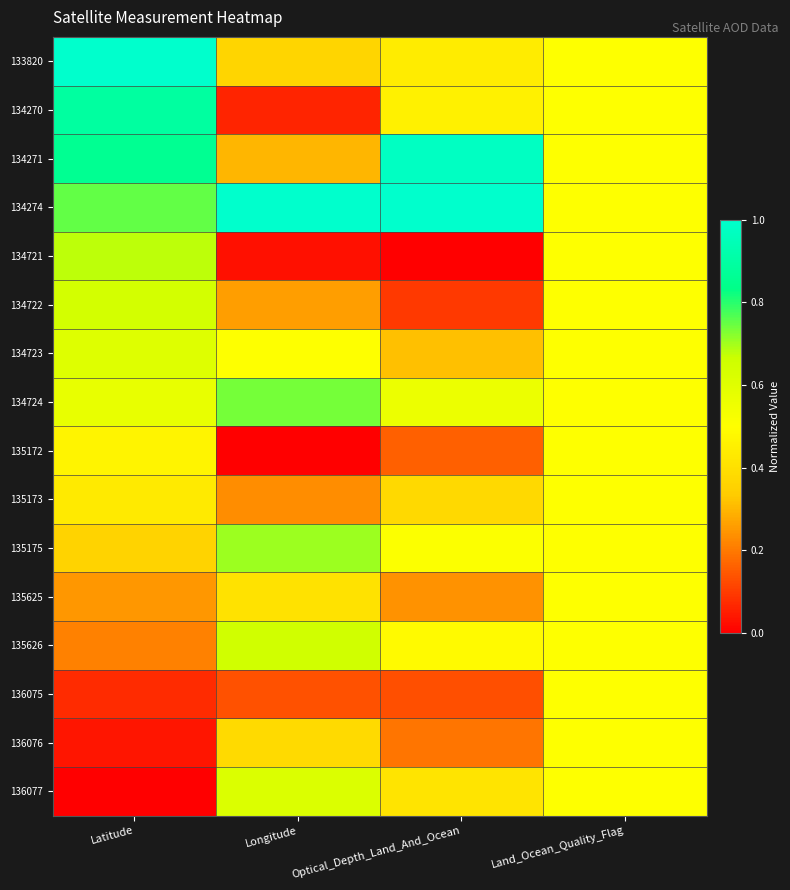

Reading left to right, list all the values displayed in this chart.

133820: Latitude=1.0	Longitude=0.4	Optical_Depth_Land_And_Ocean=0.4	Land_Ocean_Quality_Flag=0.5
134270: Latitude=0.9	Longitude=0.1	Optical_Depth_Land_And_Ocean=0.5	Land_Ocean_Quality_Flag=0.5
134271: Latitude=0.9	Longitude=0.3	Optical_Depth_Land_And_Ocean=1.0	Land_Ocean_Quality_Flag=0.5
134274: Latitude=0.8	Longitude=1.0	Optical_Depth_Land_And_Ocean=1.0	Land_Ocean_Quality_Flag=0.5
134721: Latitude=0.7	Longitude=0.0	Optical_Depth_Land_And_Ocean=0.0	Land_Ocean_Quality_Flag=0.5
134722: Latitude=0.6	Longitude=0.3	Optical_Depth_Land_And_Ocean=0.1	Land_Ocean_Quality_Flag=0.5
134723: Latitude=0.6	Longitude=0.5	Optical_Depth_Land_And_Ocean=0.3	Land_Ocean_Quality_Flag=0.5
134724: Latitude=0.6	Longitude=0.7	Optical_Depth_Land_And_Ocean=0.6	Land_Ocean_Quality_Flag=0.5
135172: Latitude=0.5	Longitude=0.0	Optical_Depth_Land_And_Ocean=0.2	Land_Ocean_Quality_Flag=0.5
135173: Latitude=0.4	Longitude=0.2	Optical_Depth_Land_And_Ocean=0.4	Land_Ocean_Quality_Flag=0.5
135175: Latitude=0.4	Longitude=0.7	Optical_Depth_Land_And_Ocean=0.5	Land_Ocean_Quality_Flag=0.5
135625: Latitude=0.2	Longitude=0.4	Optical_Depth_Land_And_Ocean=0.2	Land_Ocean_Quality_Flag=0.5
135626: Latitude=0.2	Longitude=0.6	Optical_Depth_Land_And_Ocean=0.5	Land_Ocean_Quality_Flag=0.5
136075: Latitude=0.1	Longitude=0.1	Optical_Depth_Land_And_Ocean=0.1	Land_Ocean_Quality_Flag=0.5
136076: Latitude=0.0	Longitude=0.4	Optical_Depth_Land_And_Ocean=0.2	Land_Ocean_Quality_Flag=0.5
136077: Latitude=0.0	Longitude=0.6	Optical_Depth_Land_And_Ocean=0.4	Land_Ocean_Quality_Flag=0.5